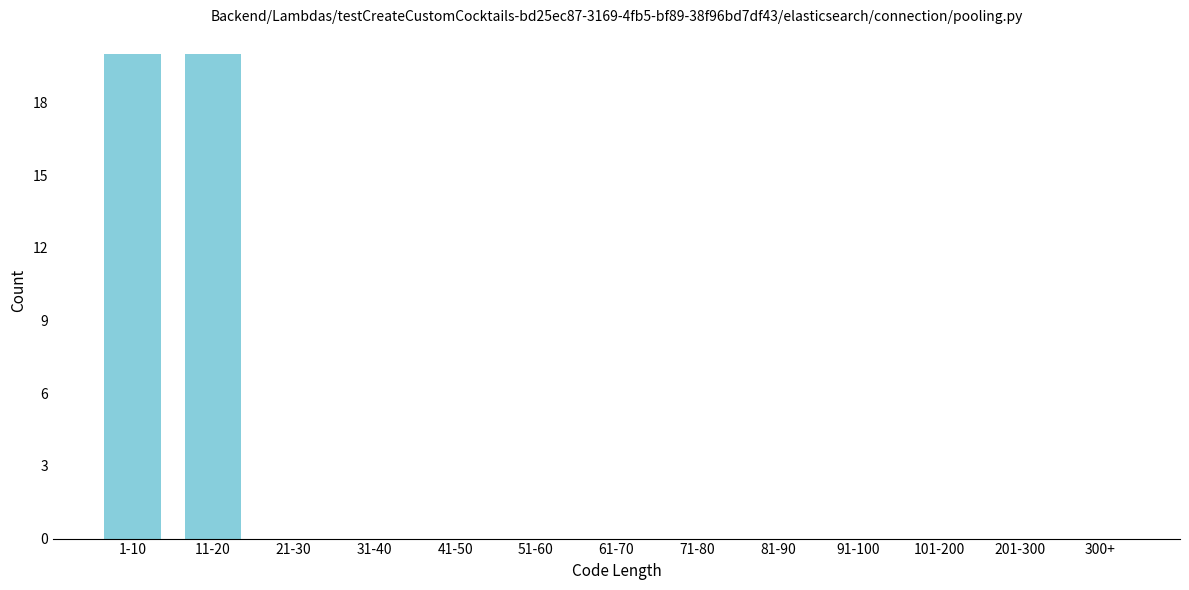

Reading right to left, list all the values displayed in this chart.

300+=0	201-300=0	101-200=0	91-100=0	81-90=0	71-80=0	61-70=0	51-60=0	41-50=0	31-40=0	21-30=0	11-20=20	1-10=20